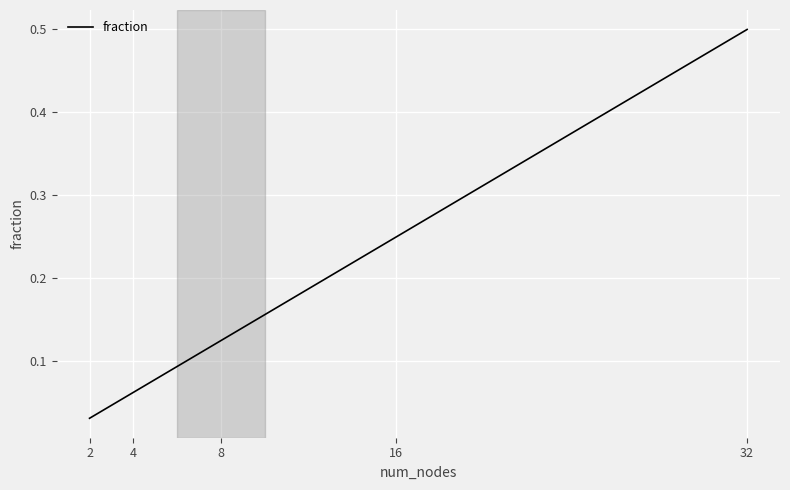

Count the number of data series in this chart.

1